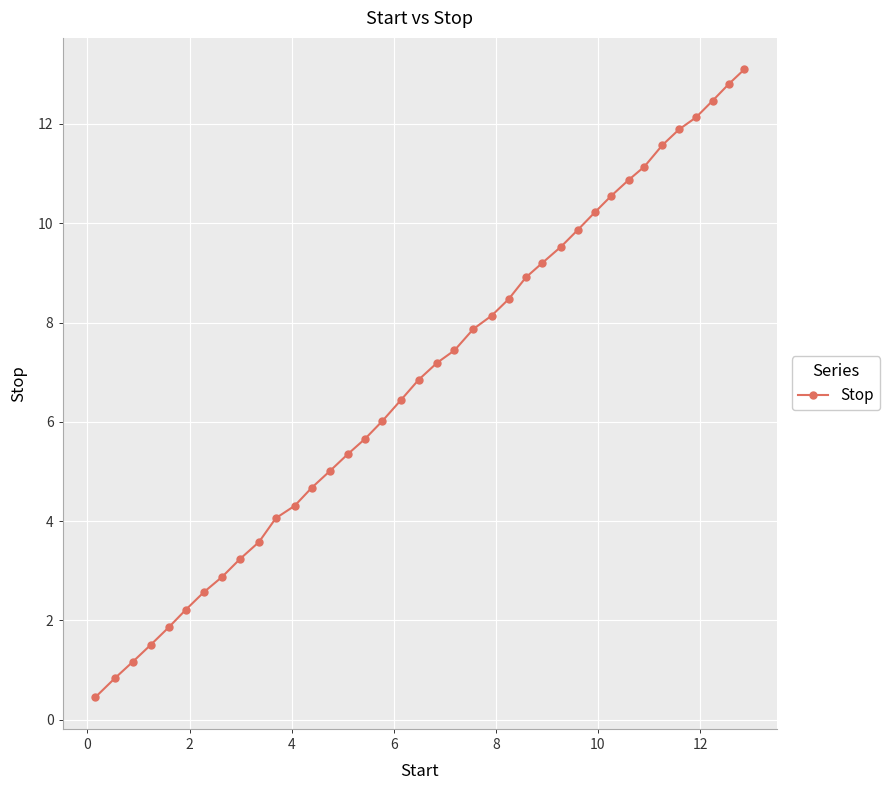

What is the smallest value displayed?

0.5